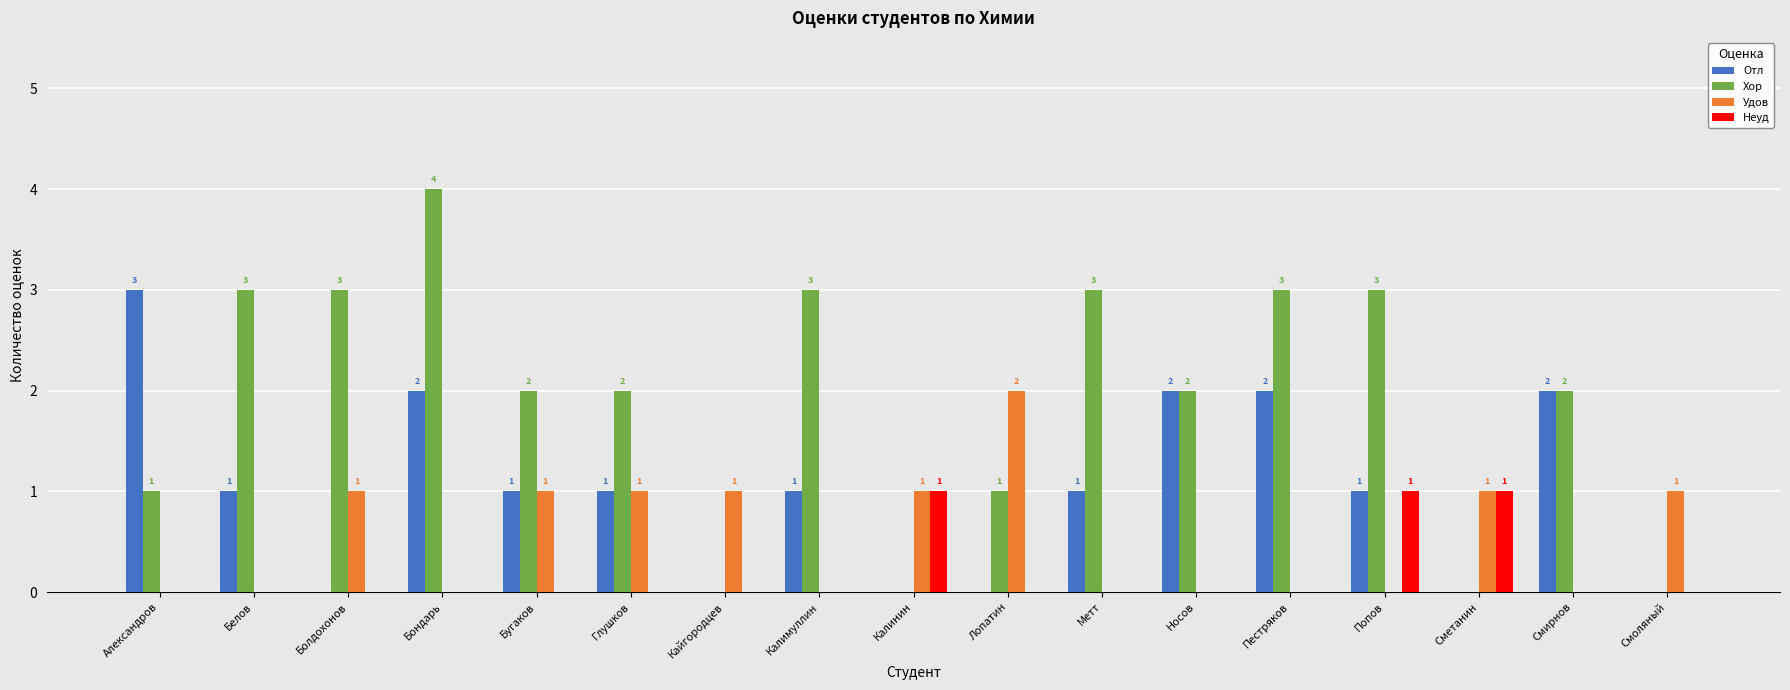

What is the sum of all Отл values?

17